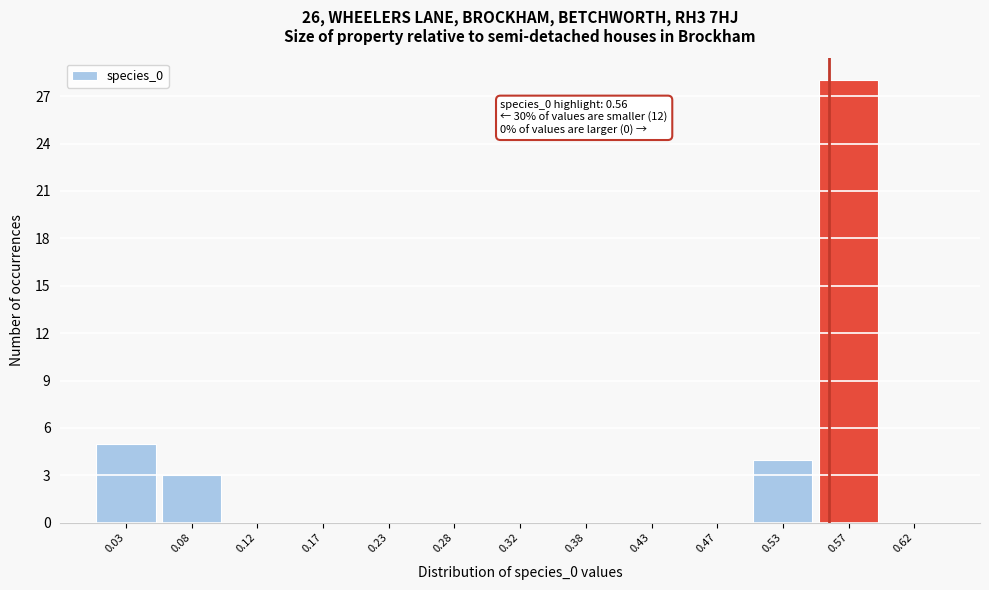

Which range on the x-axis has the tallest bar?

0.55 to 0.60